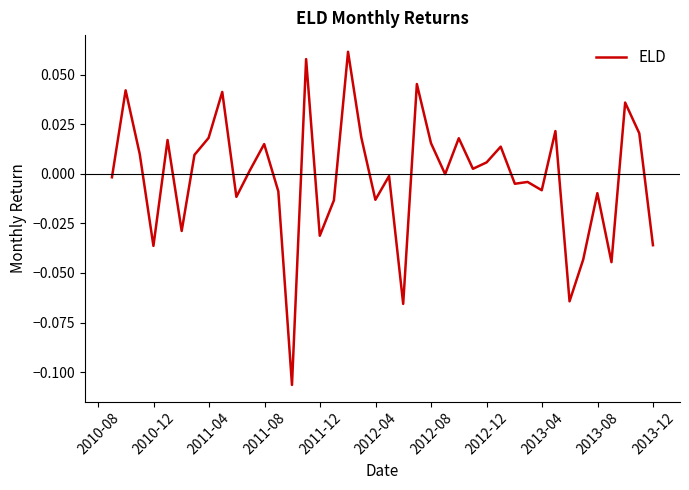

Does the chart display data point markers on the line(s)?

No